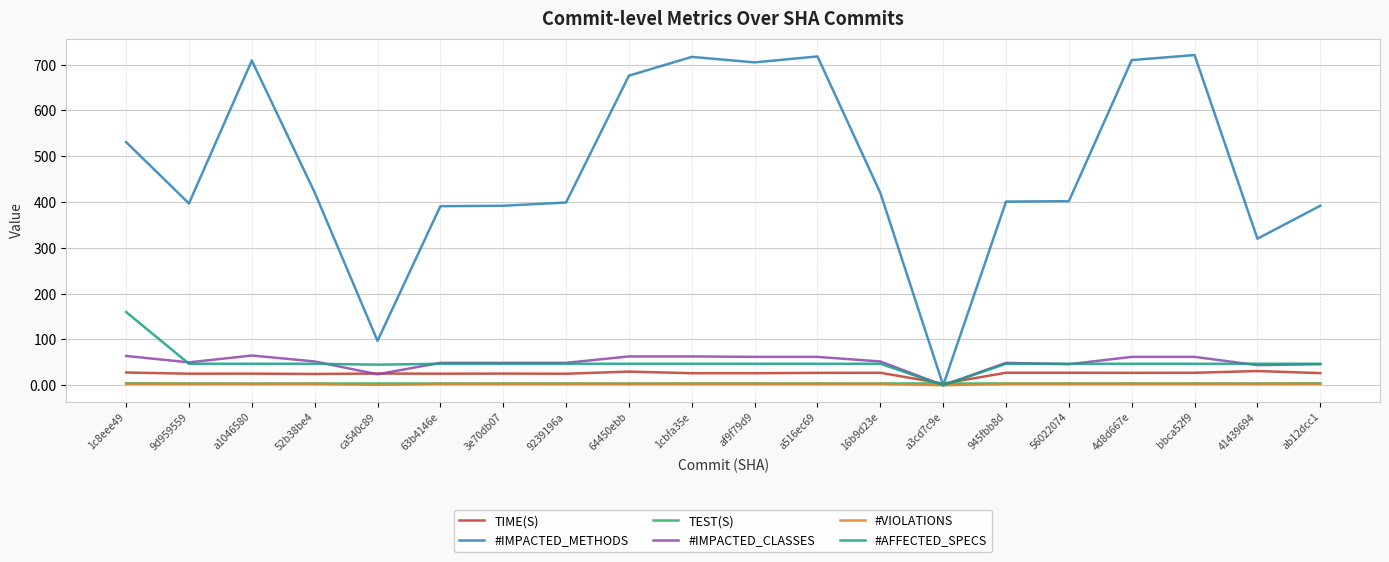

The value of #IMPACTED_CLASSES at a3cd7c9e is 0.0. True or false?

True